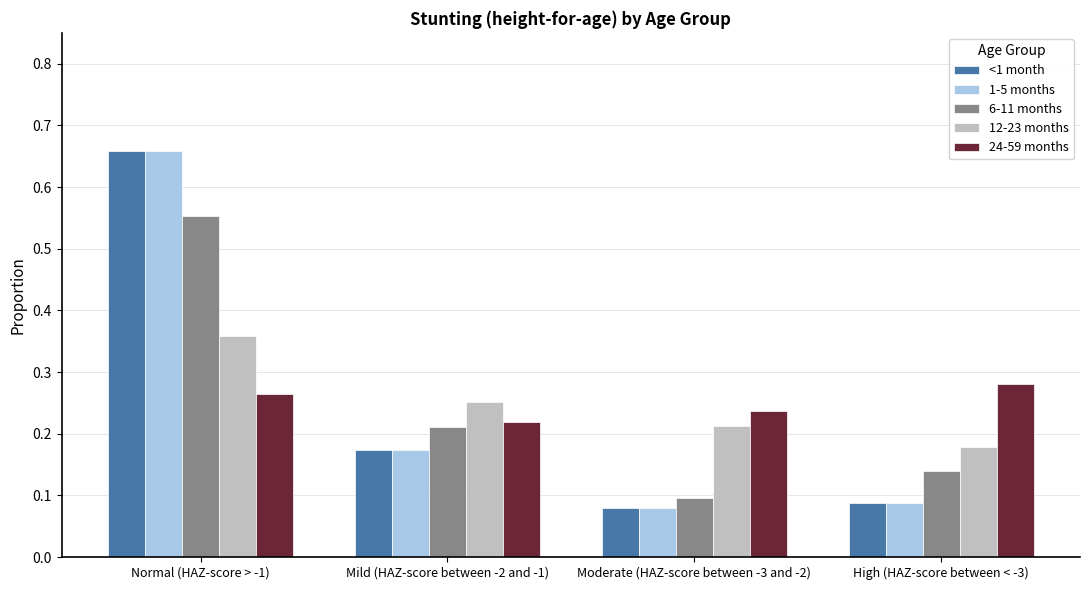

Is it true that 1-5 months equals 0.1 at Mild (HAZ-score between -2 and -1)?

False